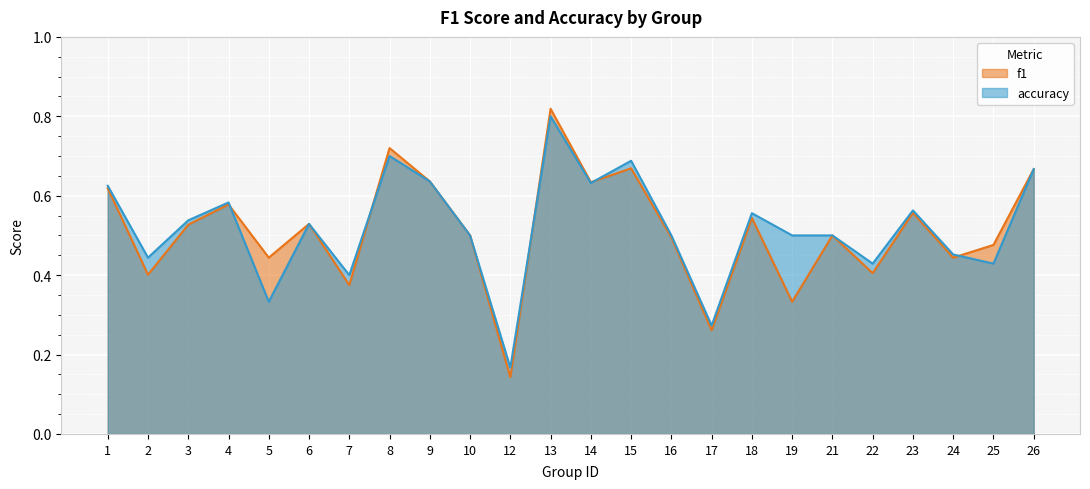

Is the value of accuracy at 13 greater than the value of f1 at 5?

Yes